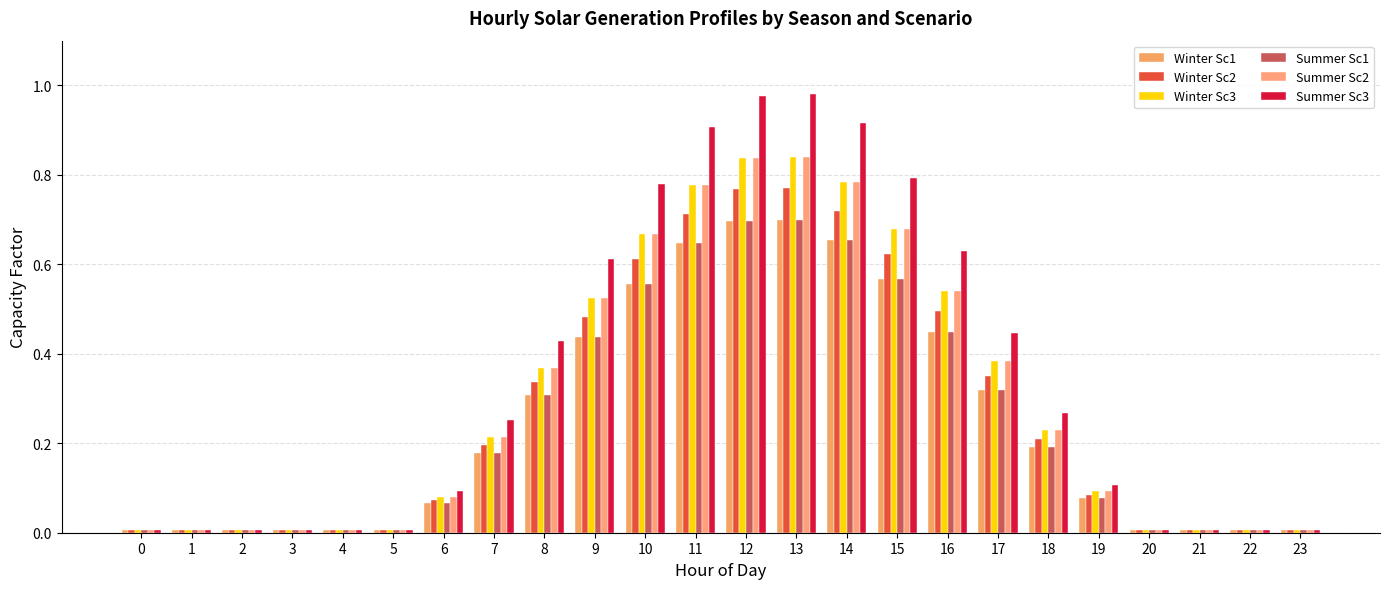

Reading right to left, extract all data points from this chart.

Winter Sc1: 23=0.0	22=0.0	21=0.0	20=0.0	19=0.1	18=0.2	17=0.3	16=0.4	15=0.6	14=0.7	13=0.7	12=0.7	11=0.6	10=0.6	9=0.4	8=0.3	7=0.2	6=0.1	5=0.0	4=0.0	3=0.0	2=0.0	1=0.0	0=0.0
Winter Sc2: 23=0.0	22=0.0	21=0.0	20=0.0	19=0.1	18=0.2	17=0.4	16=0.5	15=0.6	14=0.7	13=0.8	12=0.8	11=0.7	10=0.6	9=0.5	8=0.3	7=0.2	6=0.1	5=0.0	4=0.0	3=0.0	2=0.0	1=0.0	0=0.0
Winter Sc3: 23=0.0	22=0.0	21=0.0	20=0.0	19=0.1	18=0.2	17=0.4	16=0.5	15=0.7	14=0.8	13=0.8	12=0.8	11=0.8	10=0.7	9=0.5	8=0.4	7=0.2	6=0.1	5=0.0	4=0.0	3=0.0	2=0.0	1=0.0	0=0.0
Summer Sc1: 23=0.0	22=0.0	21=0.0	20=0.0	19=0.1	18=0.2	17=0.3	16=0.4	15=0.6	14=0.7	13=0.7	12=0.7	11=0.6	10=0.6	9=0.4	8=0.3	7=0.2	6=0.1	5=0.0	4=0.0	3=0.0	2=0.0	1=0.0	0=0.0
Summer Sc2: 23=0.0	22=0.0	21=0.0	20=0.0	19=0.1	18=0.2	17=0.4	16=0.5	15=0.7	14=0.8	13=0.8	12=0.8	11=0.8	10=0.7	9=0.5	8=0.4	7=0.2	6=0.1	5=0.0	4=0.0	3=0.0	2=0.0	1=0.0	0=0.0
Summer Sc3: 23=0.0	22=0.0	21=0.0	20=0.0	19=0.1	18=0.3	17=0.4	16=0.6	15=0.8	14=0.9	13=1.0	12=1.0	11=0.9	10=0.8	9=0.6	8=0.4	7=0.3	6=0.1	5=0.0	4=0.0	3=0.0	2=0.0	1=0.0	0=0.0